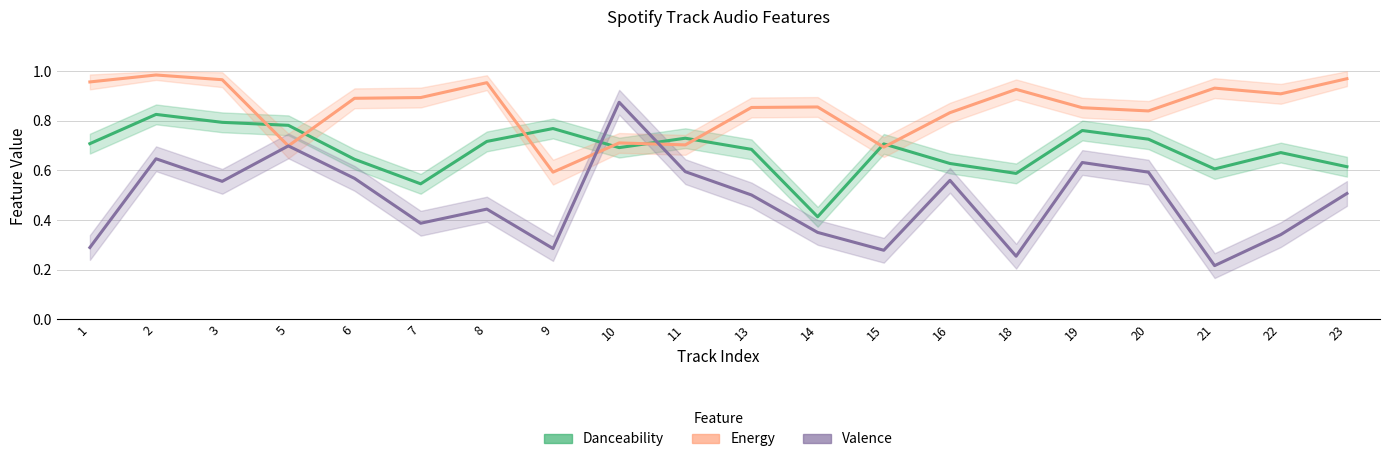

True or false: Valence has a value of 0.1 at 21.

False